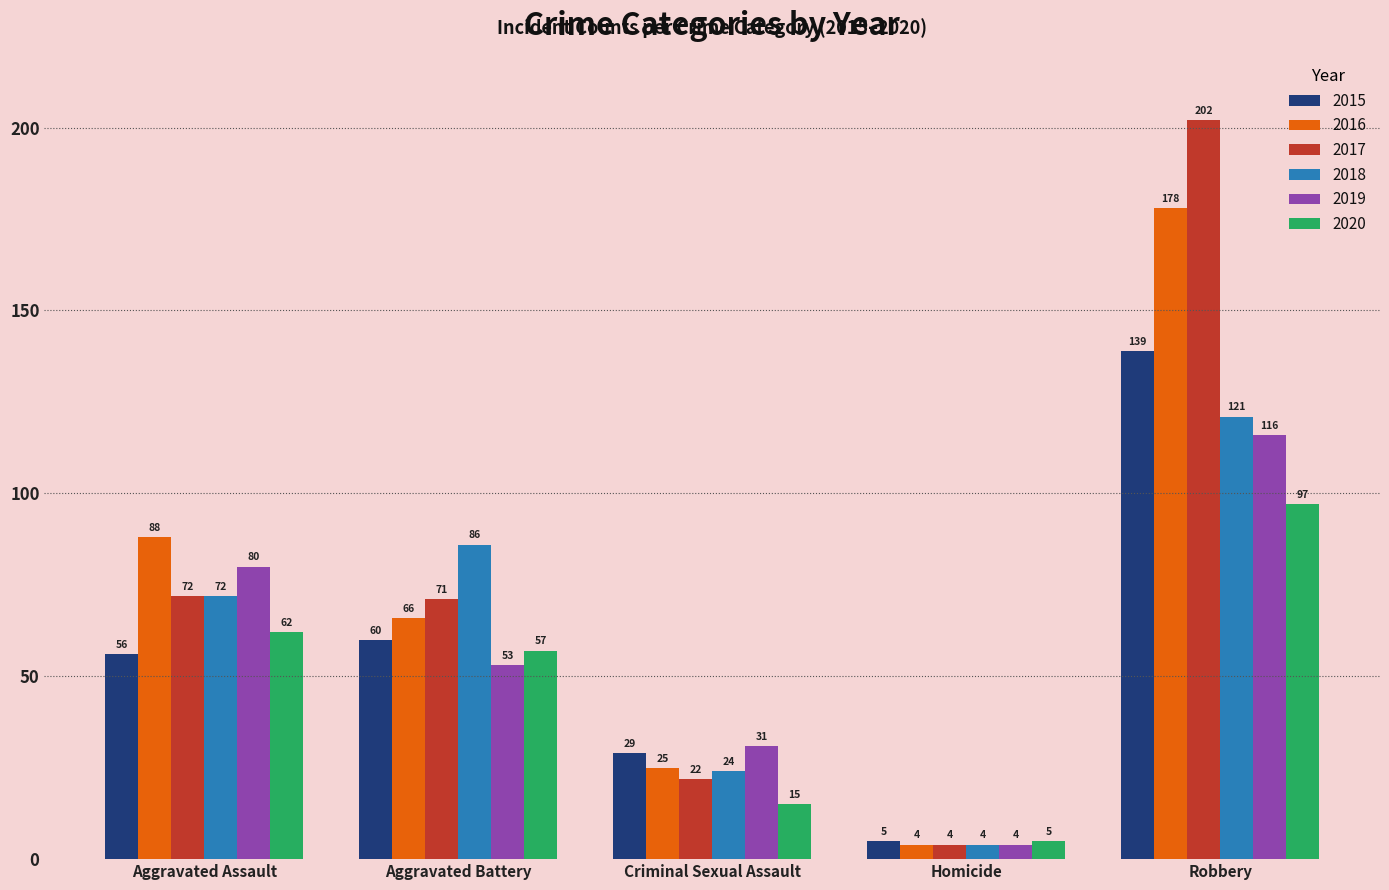

What position from the left is Homicide?

4